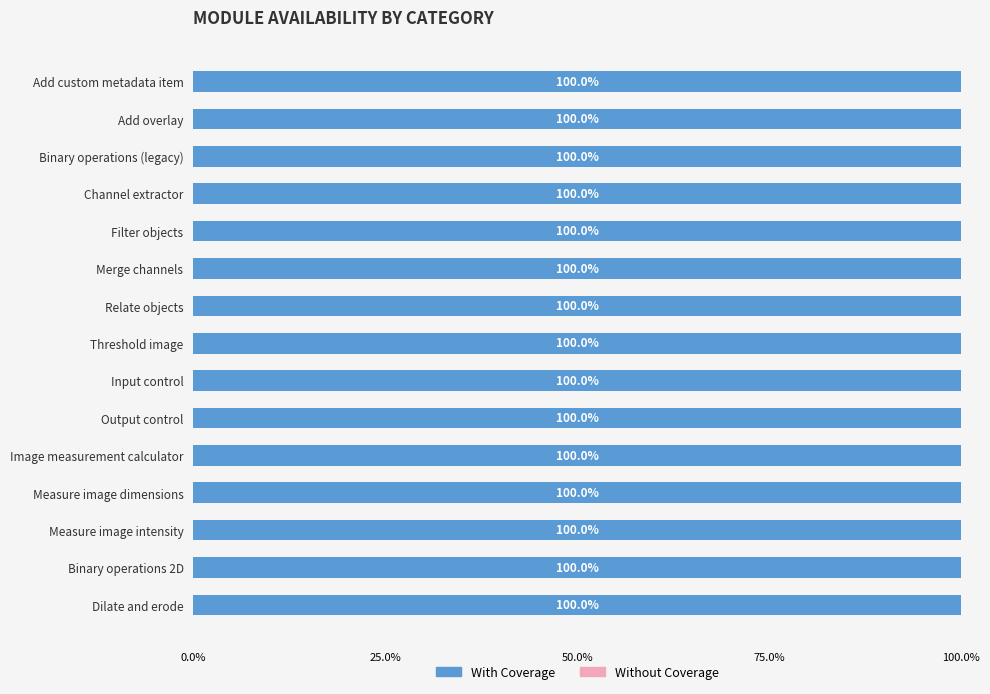

Rank the categories by Without Coverage value from lowest to highest.

Add custom metadata item, Add overlay, Binary operations (legacy), Channel extractor, Filter objects, Merge channels, Relate objects, Threshold image, Input control, Output control, Image measurement calculator, Measure image dimensions, Measure image intensity, Binary operations 2D, Dilate and erode